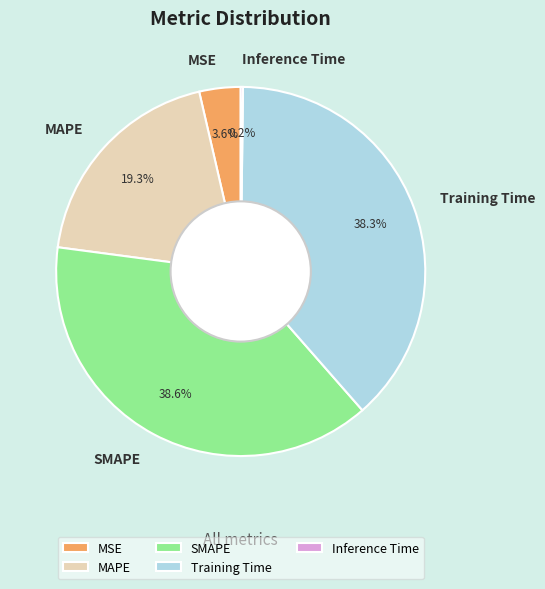

Is there any slice that represents more than half of the pie?

No